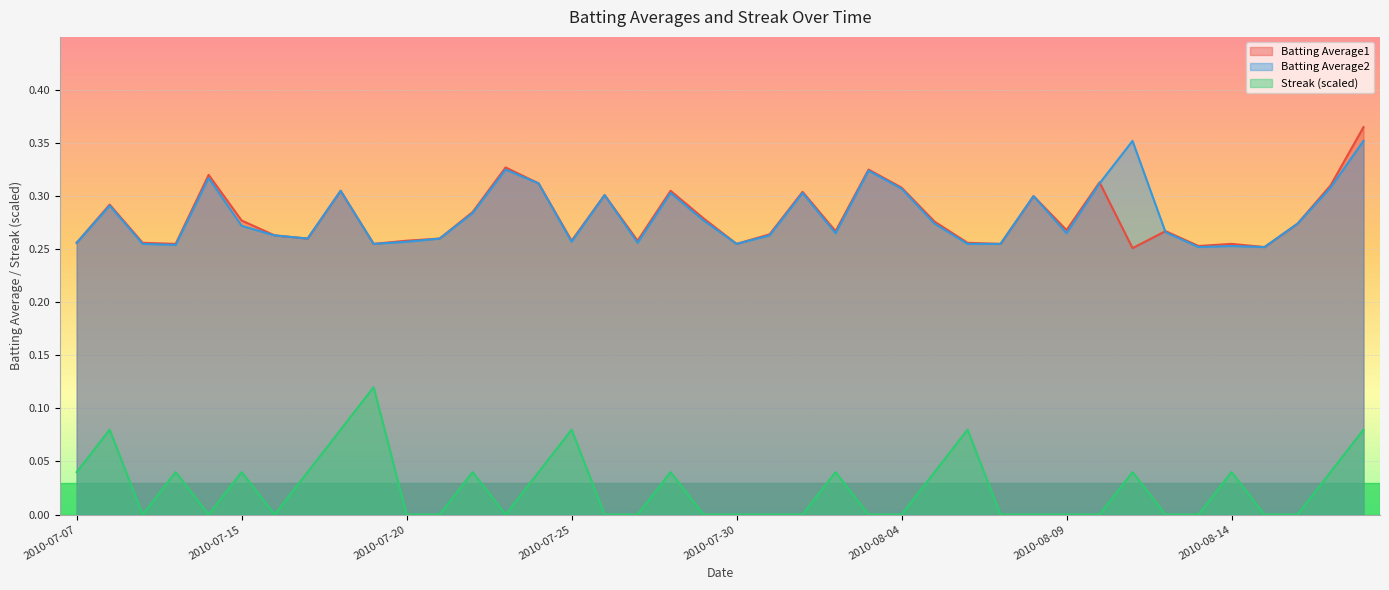

Between 2010-07-22 and 2010-08-09, which series saw the biggest shift?

Streak